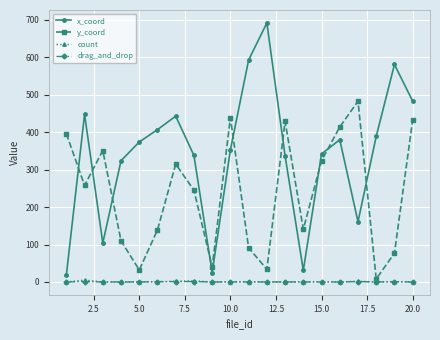

True or false: y_coord has more than 2 points higher than both neighbors.

True